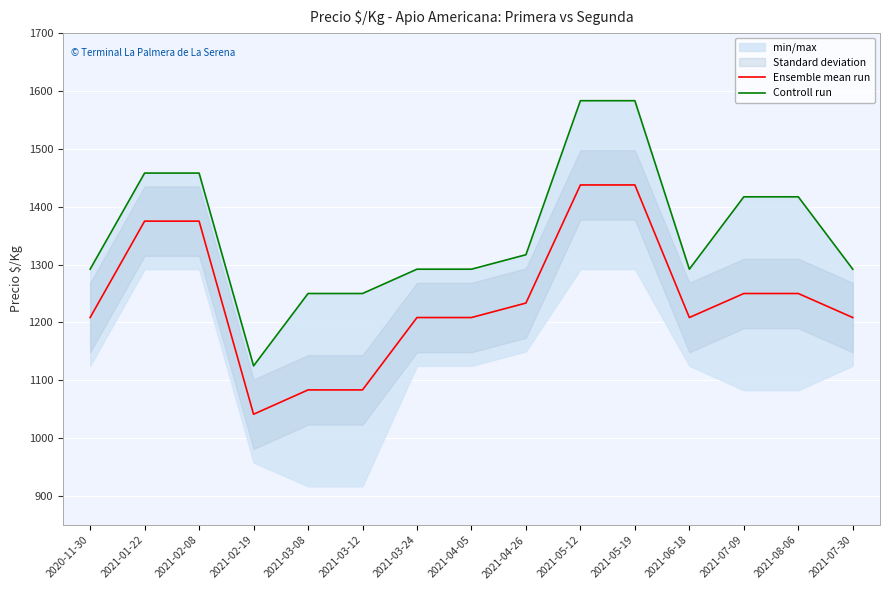

Where does the Controll run series first go above 1292?

2021-01-22